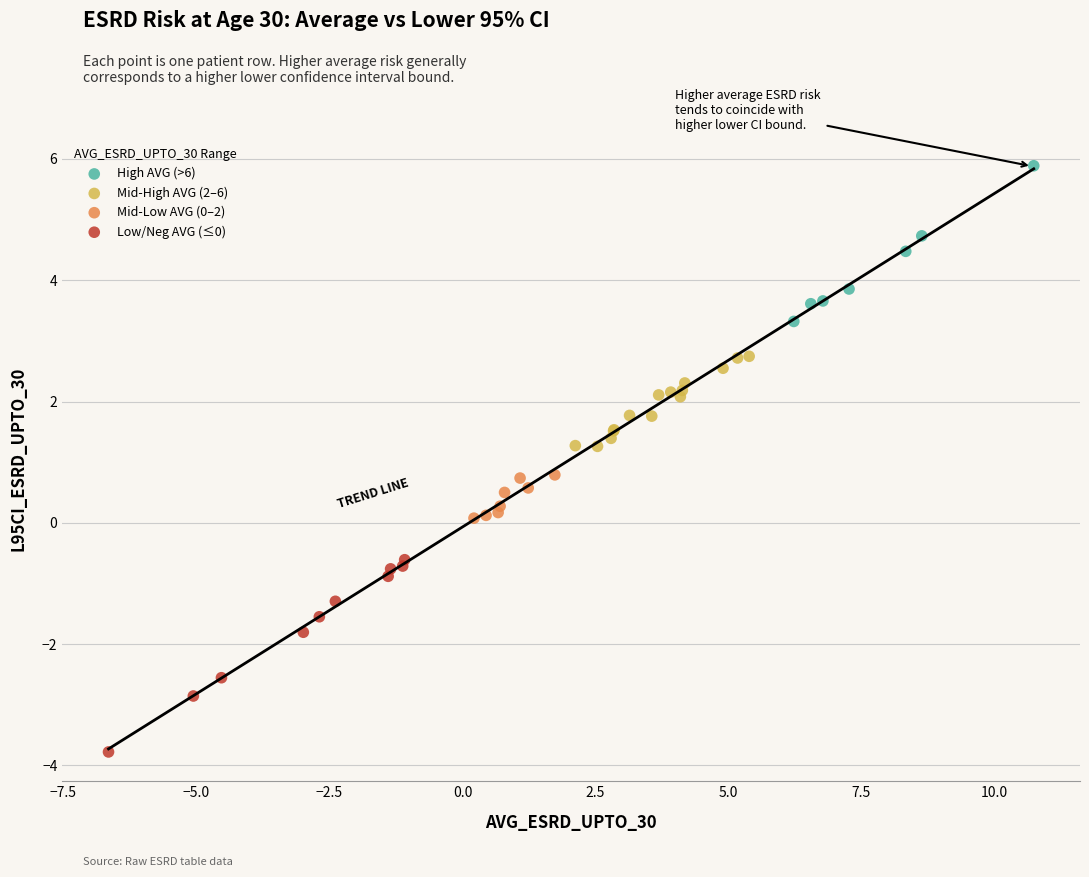

Which series contains the lowest Y value?

Low/Neg AVG (≤0)